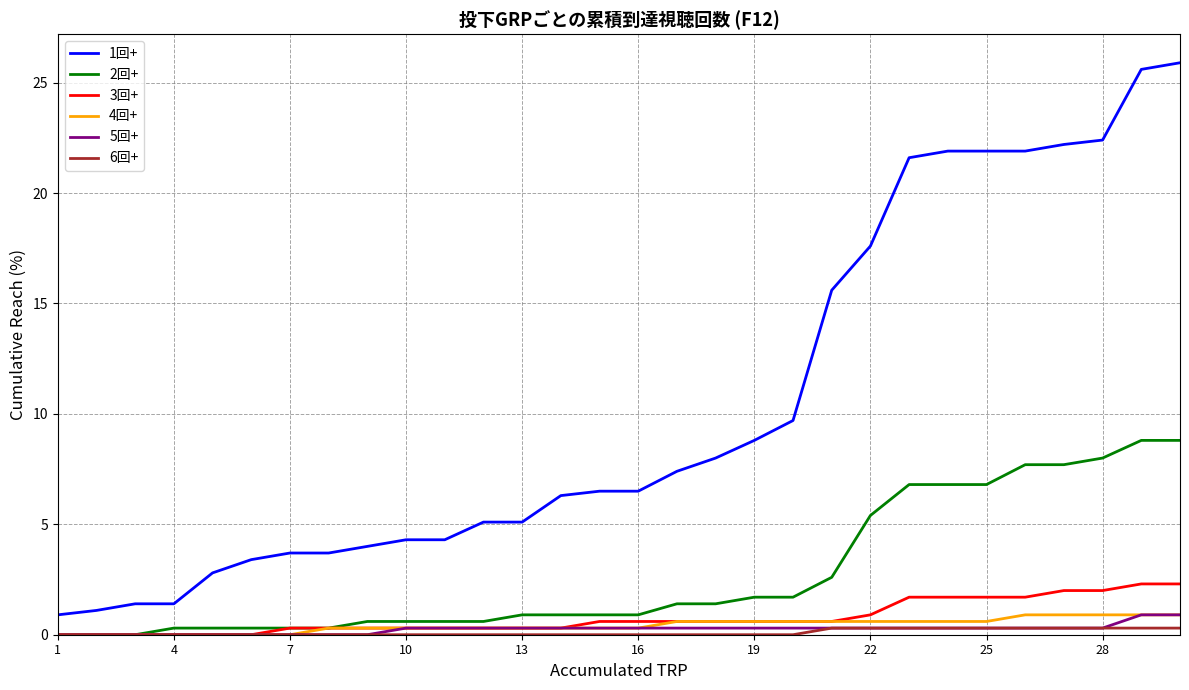

True or false: 6回+ and 1回+ intersect in this chart.

False